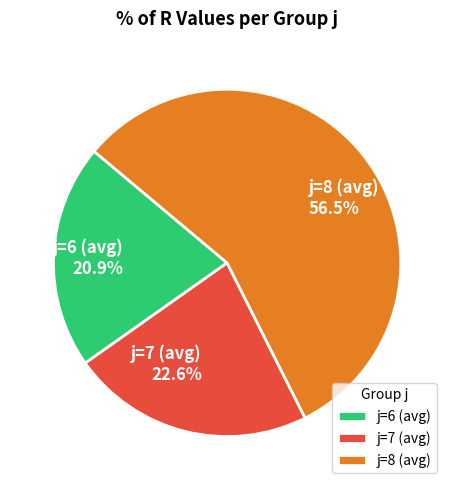

Which has a higher value, j=7 (avg) 22.6% or j=6 (avg) 20.9%?

j=7 (avg) 22.6%